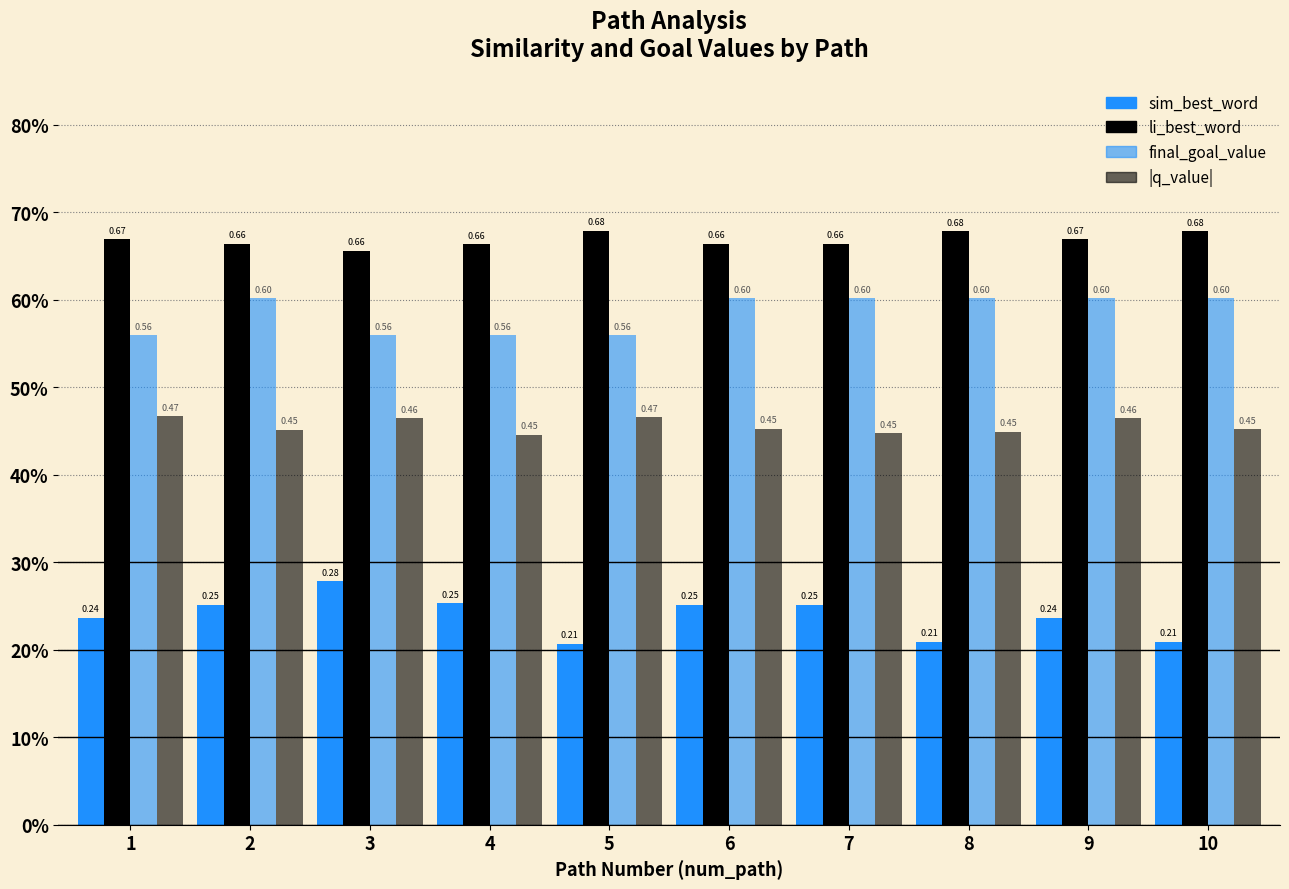

Does the chart contain stacked bars?

No